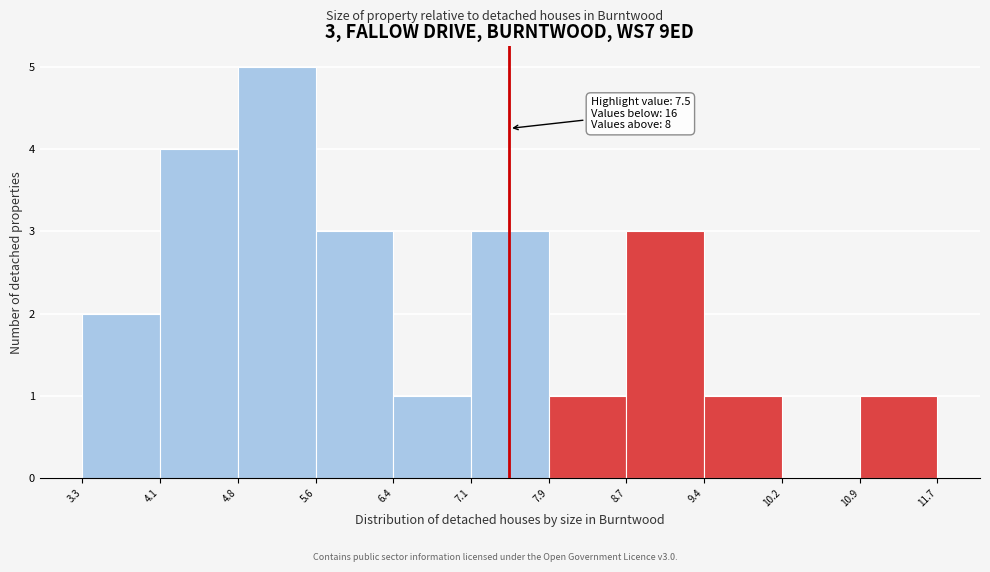

Over which range of the x-axis is the bar tallest?

4.8 to 5.6